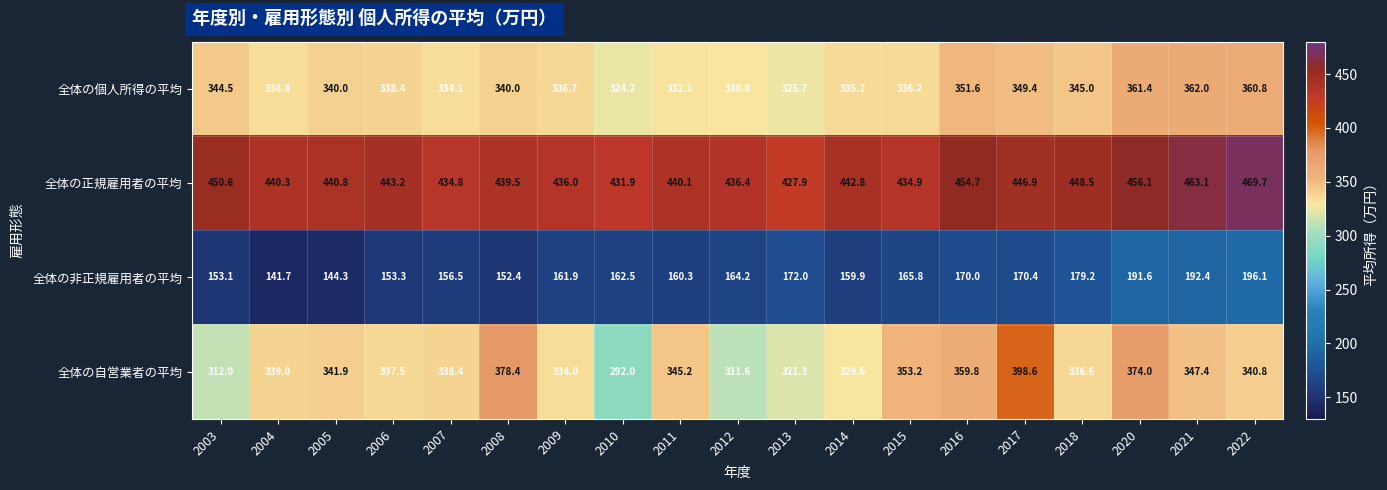

Which category has the highest value in the 全体の個人所得の平均 series?

2021